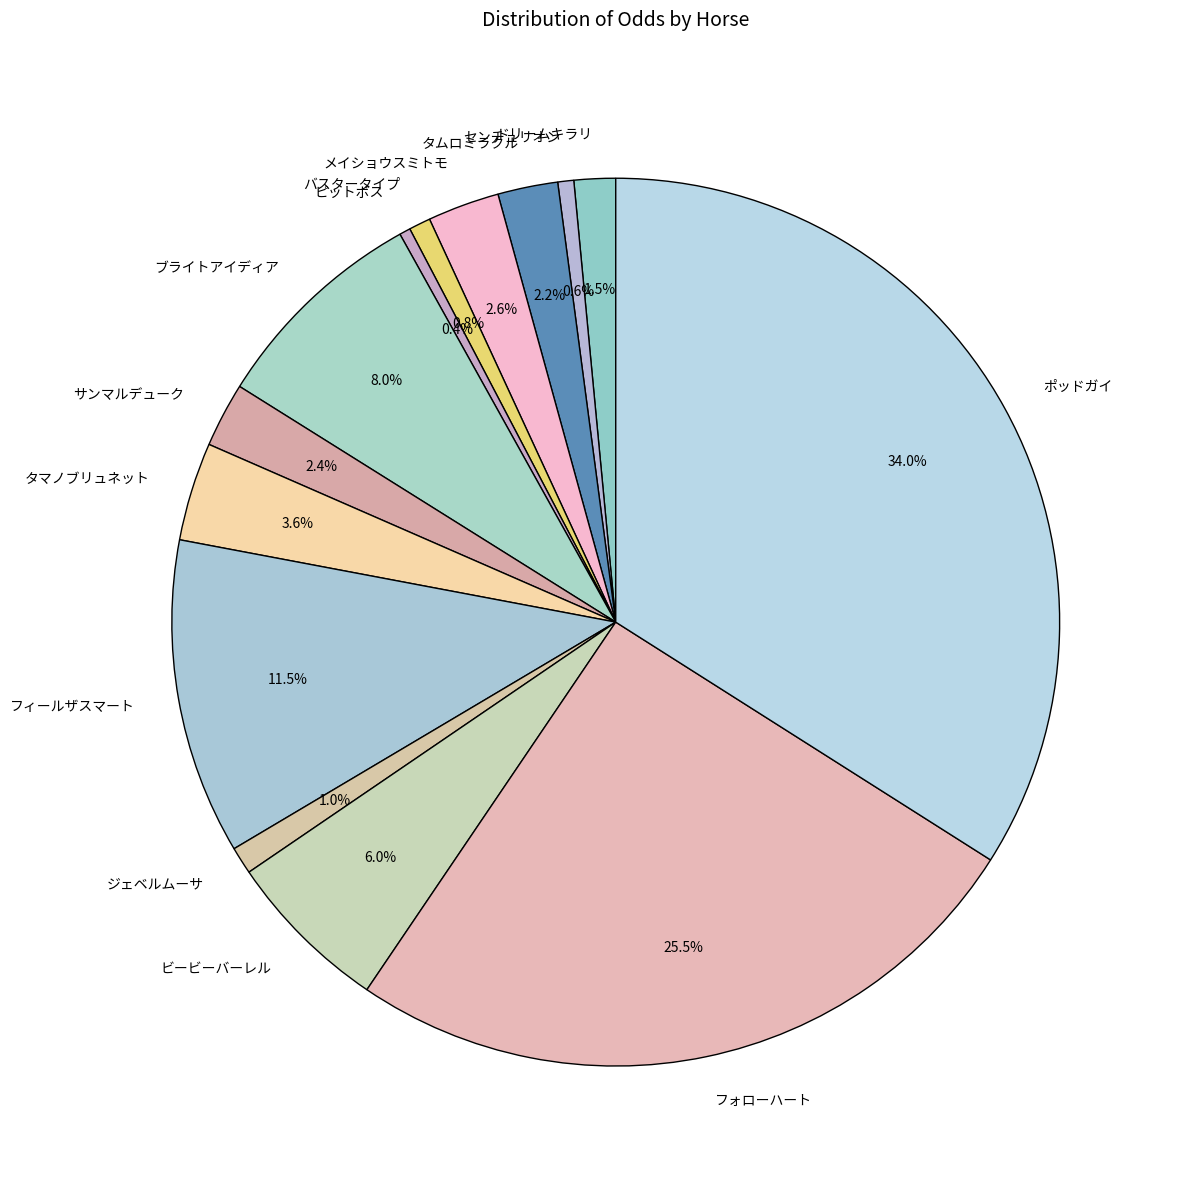

To the nearest percent, what portion does タムロミラクル represent?

2%